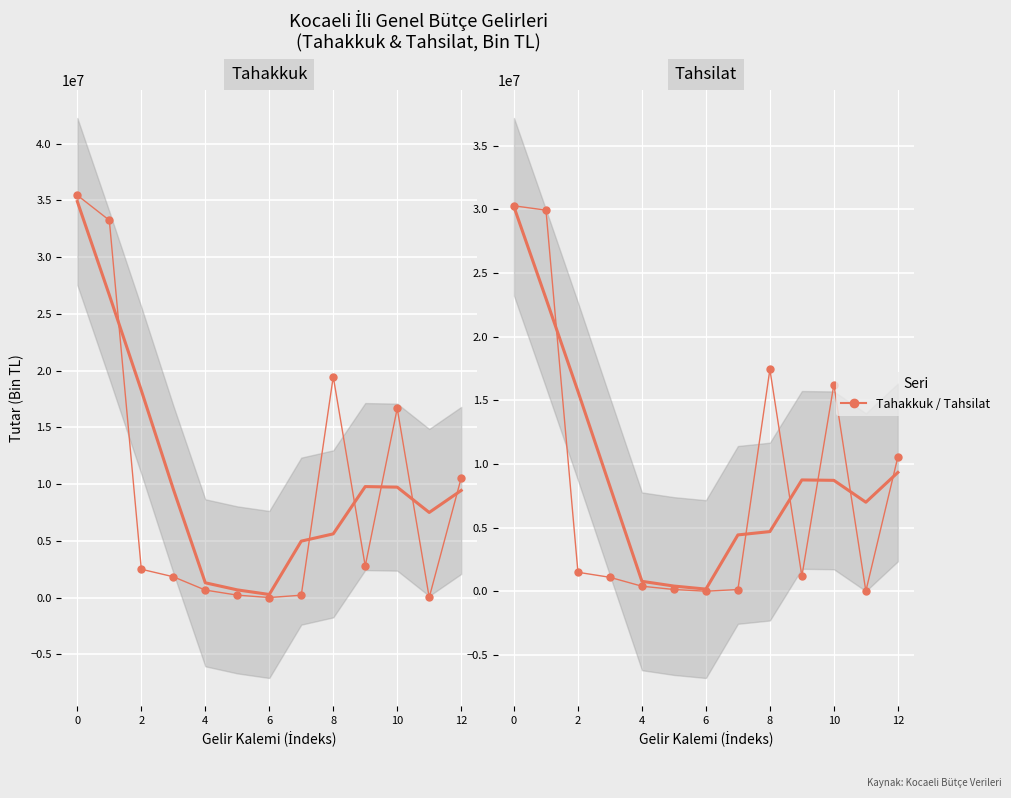

What is the total value across all series at 0?

63175151